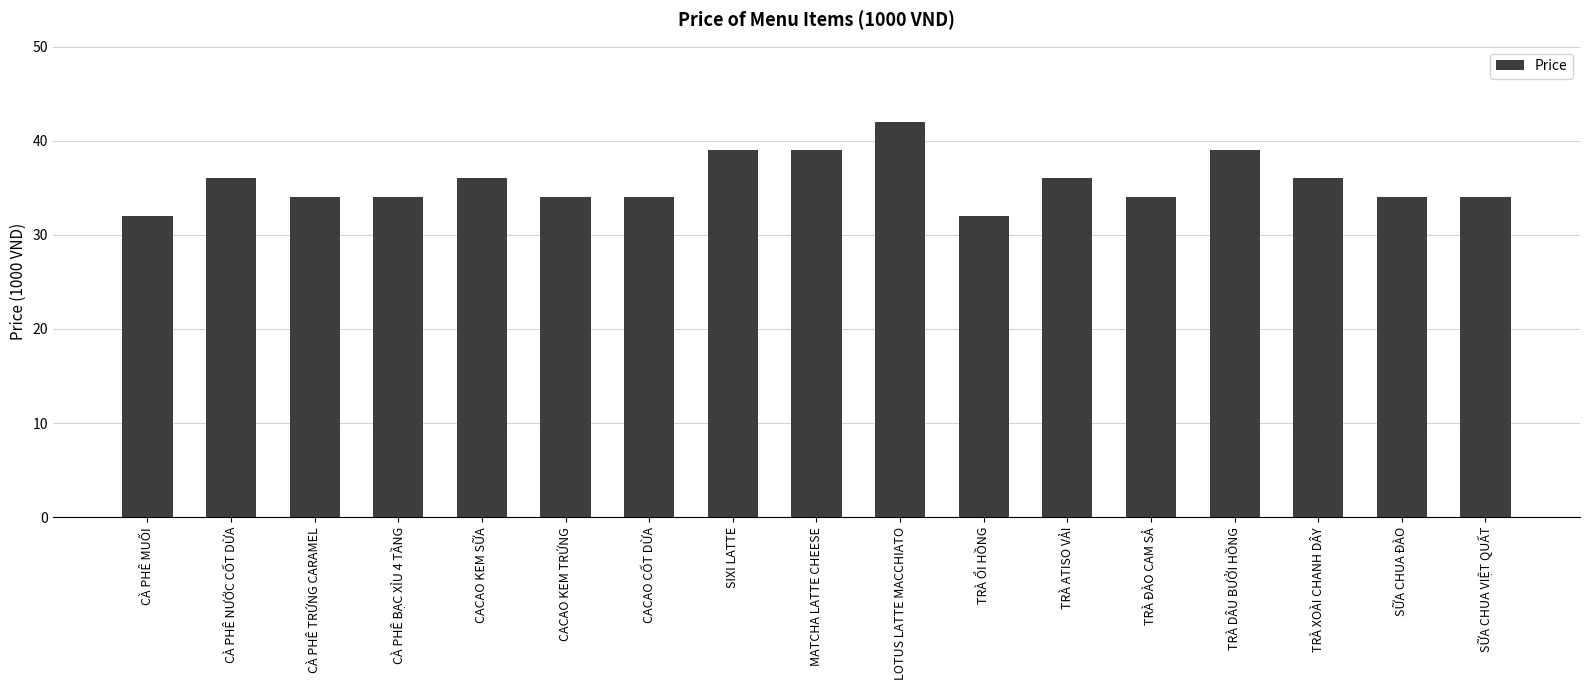

How many data points does each series have?

17